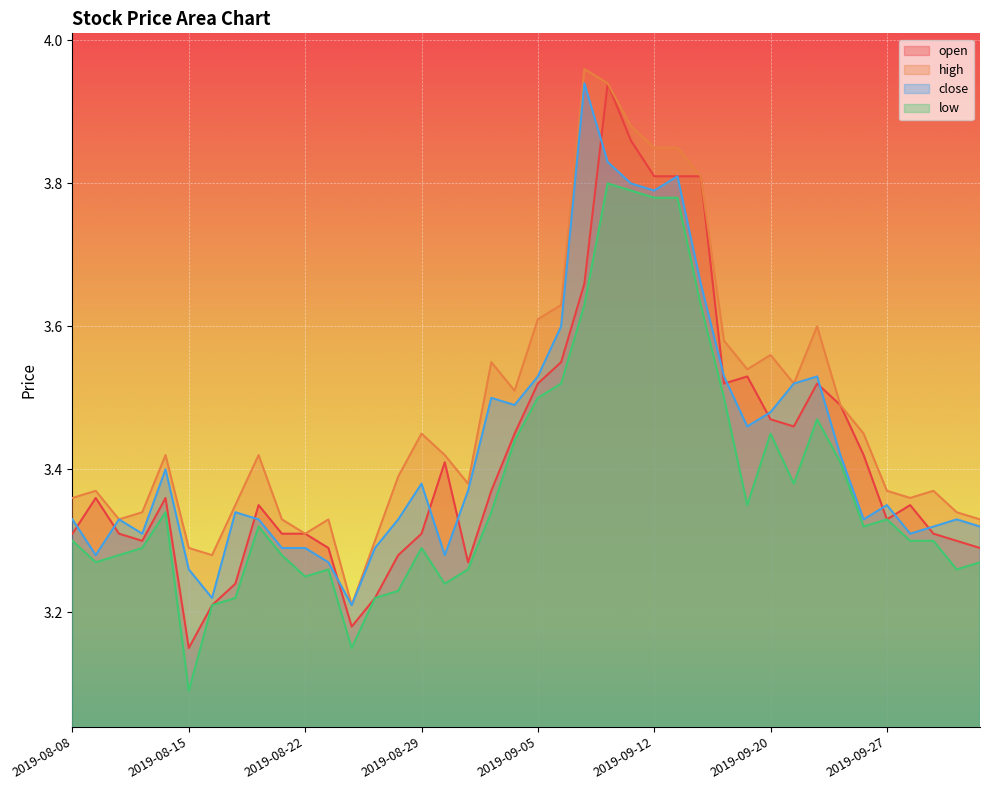

Between 2019-08-08 and 2019-10-10, which series saw the biggest shift?

high